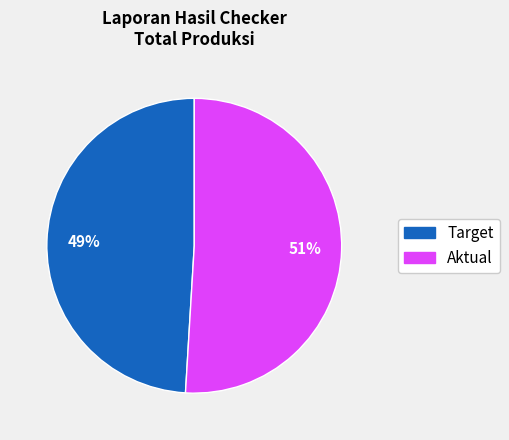

Is there a majority slice in this chart?

Yes